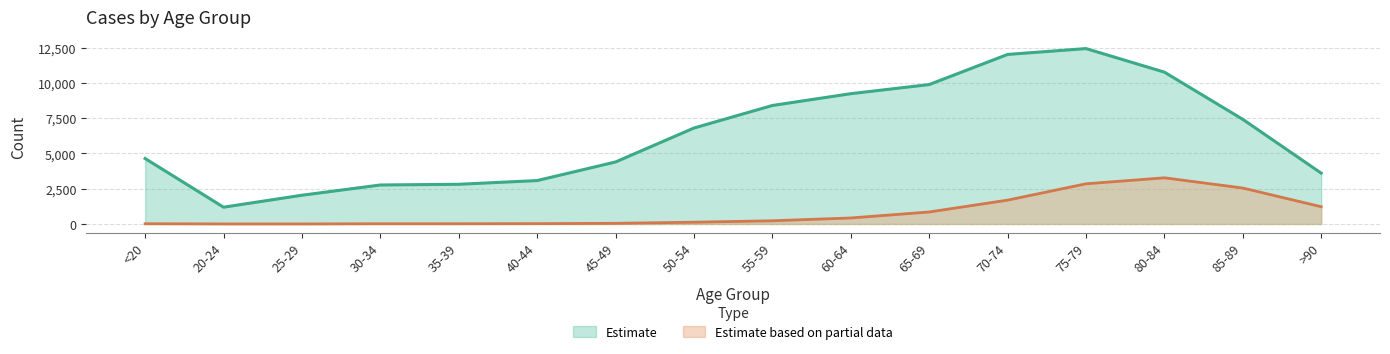

True or false: Estimate based on partial data and Estimate cross at least once.

False